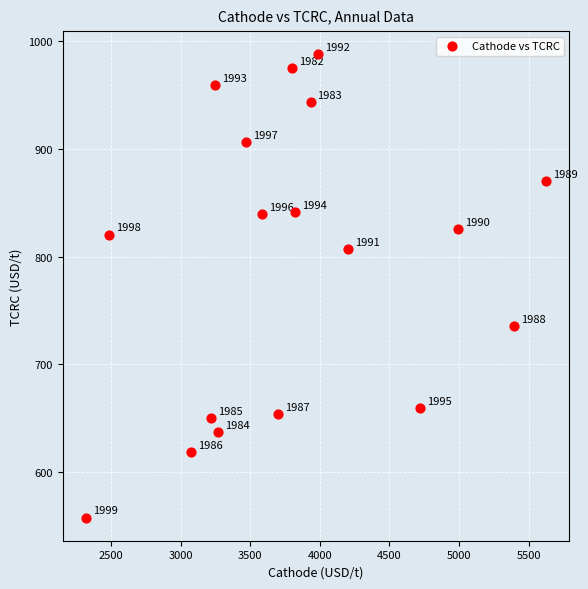

What is the range of Y values (max minus min)?

429.5